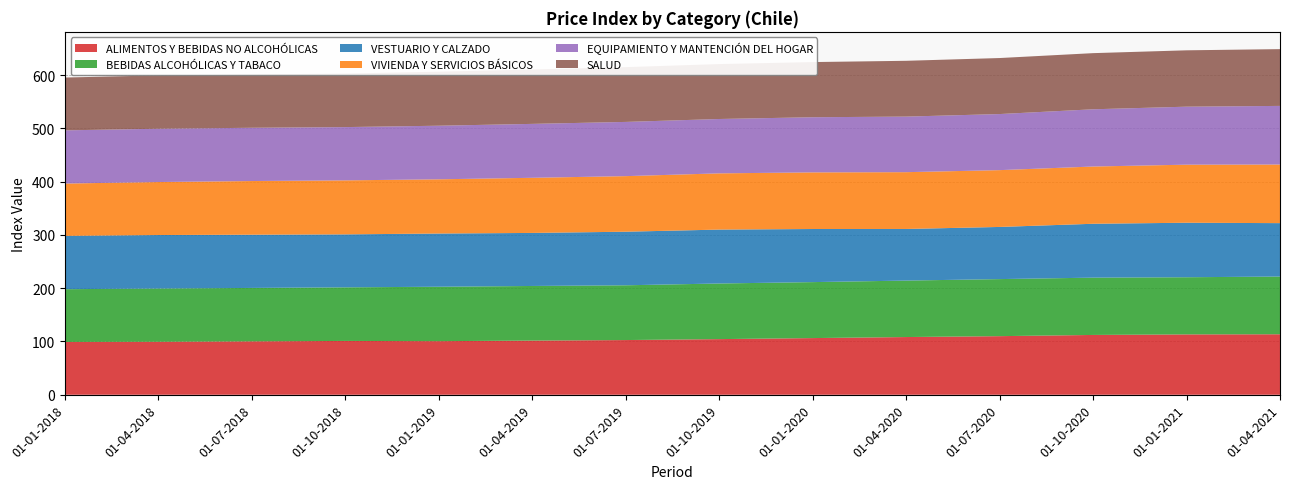

Reading left to right, transcribe all the data shown in this chart.

ALIMENTOS Y BEBIDAS NO ALCOHÓLICAS: 01-01-2018=99.2	01-04-2018=99.5	01-07-2018=100.3	01-10-2018=101.0	01-01-2019=100.6	01-04-2019=101.7	01-07-2019=102.7	01-10-2019=104.5	01-01-2020=106.4	01-04-2020=108.4	01-07-2020=110.0	01-10-2020=112.3	01-01-2021=113.3	01-04-2021=113.6
BEBIDAS ALCOHÓLICAS Y TABACO: 01-01-2018=99.0	01-04-2018=100.0	01-07-2018=100.3	01-10-2018=100.7	01-01-2019=102.2	01-04-2019=102.6	01-07-2019=102.8	01-10-2019=104.5	01-01-2020=105.1	01-04-2020=106.0	01-07-2020=107.2	01-10-2020=107.6	01-01-2021=107.3	01-04-2021=108.4
VESTUARIO Y CALZADO: 01-01-2018=100.1	01-04-2018=100.5	01-07-2018=100.0	01-10-2018=99.5	01-01-2019=99.9	01-04-2019=99.6	01-07-2019=100.6	01-10-2019=101.2	01-01-2020=99.7	01-04-2020=96.9	01-07-2020=97.9	01-10-2020=101.2	01-01-2021=102.4	01-04-2021=100.3
VIVIENDA Y SERVICIOS BÁSICOS: 01-01-2018=98.2	01-04-2018=99.5	01-07-2018=100.8	01-10-2018=101.4	01-01-2019=101.8	01-04-2019=103.5	01-07-2019=104.4	01-10-2019=105.6	01-01-2020=106.3	01-04-2020=106.7	01-07-2020=106.7	01-10-2020=107.5	01-01-2021=109.0	01-04-2021=110.1
EQUIPAMIENTO Y MANTENCIÓN DEL HOGAR: 01-01-2018=99.9	01-04-2018=100.1	01-07-2018=100.0	01-10-2018=100.0	01-01-2019=100.6	01-04-2019=101.2	01-07-2019=101.8	01-10-2019=102.1	01-01-2020=103.5	01-04-2020=104.3	01-07-2020=105.3	01-10-2020=107.5	01-01-2021=108.9	01-04-2021=110.1
SALUD: 01-01-2018=99.2	01-04-2018=100.2	01-07-2018=100.1	01-10-2018=100.5	01-01-2019=101.5	01-04-2019=102.1	01-07-2019=102.9	01-10-2019=103.1	01-01-2020=103.6	01-04-2020=104.8	01-07-2020=105.2	01-10-2020=105.4	01-01-2021=105.8	01-04-2021=106.6